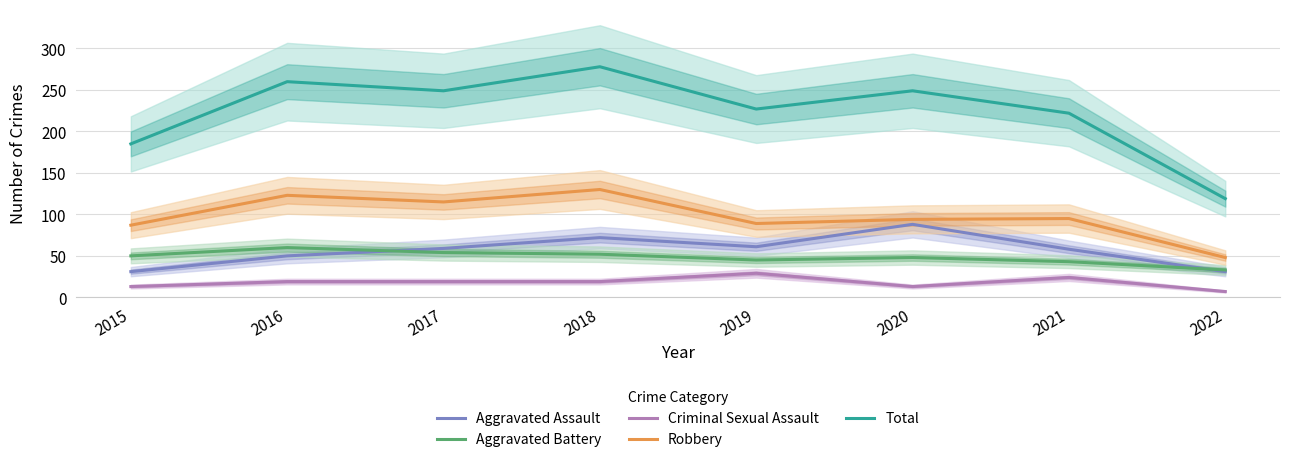

Reading right to left, what are all the values shown in this chart?

Aggravated Assault: 2022=31	2021=58	2020=88	2019=61	2018=72	2017=59	2016=50	2015=31
Aggravated Battery: 2022=33	2021=43	2020=48	2019=45	2018=52	2017=54	2016=60	2015=50
Criminal Sexual Assault: 2022=7	2021=24	2020=13	2019=29	2018=19	2017=19	2016=19	2015=13
Robbery: 2022=48	2021=95	2020=94	2019=89	2018=130	2017=115	2016=123	2015=87
Total: 2022=119	2021=222	2020=249	2019=227	2018=278	2017=249	2016=260	2015=185